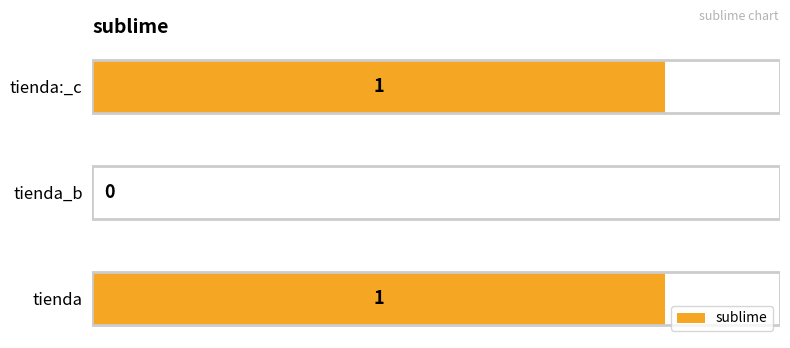

How many positive values are there?

2